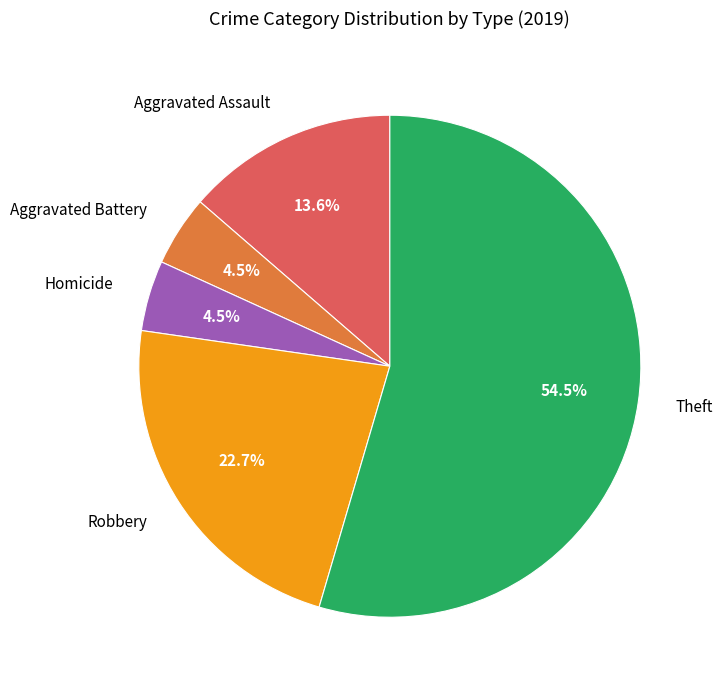

Does any single category account for the majority?

Yes